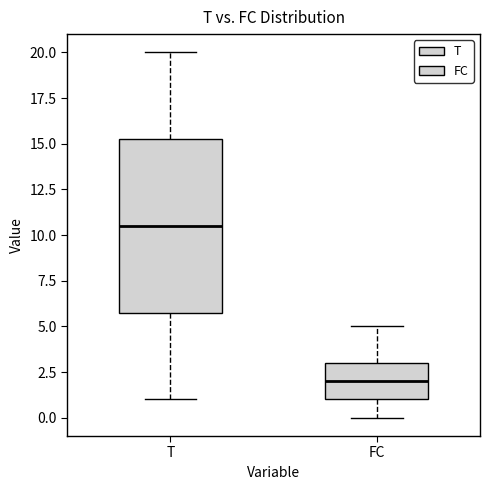

Where does the median line of the box for T sit on the y-axis? The values are not printed on the chart, so give them approximately, as read against the axis.

10.5